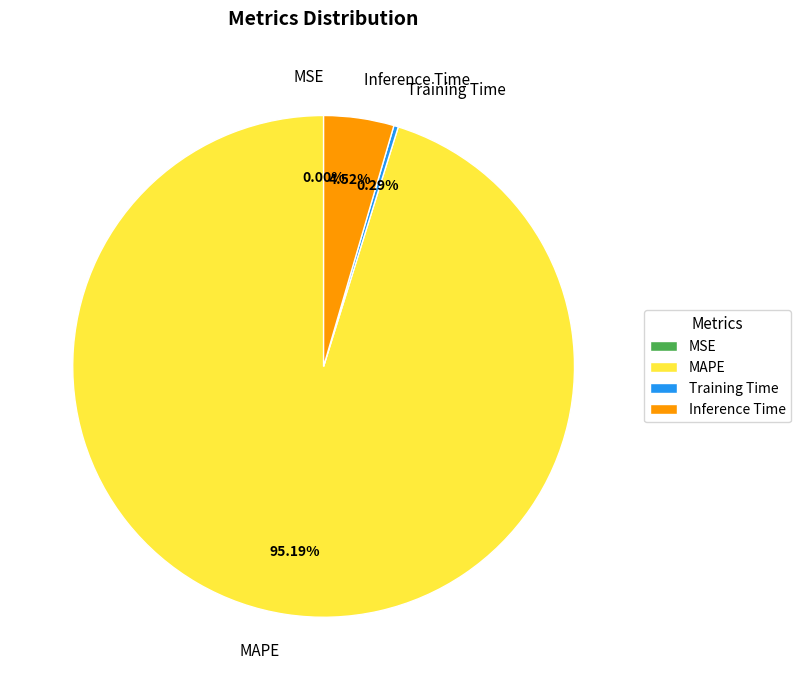

Combined, do Inference Time and Training Time account for over 50%?

No